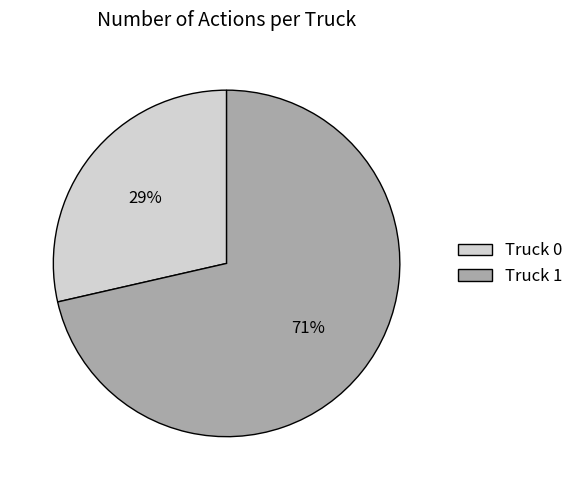

How many slices are in this pie chart?

2